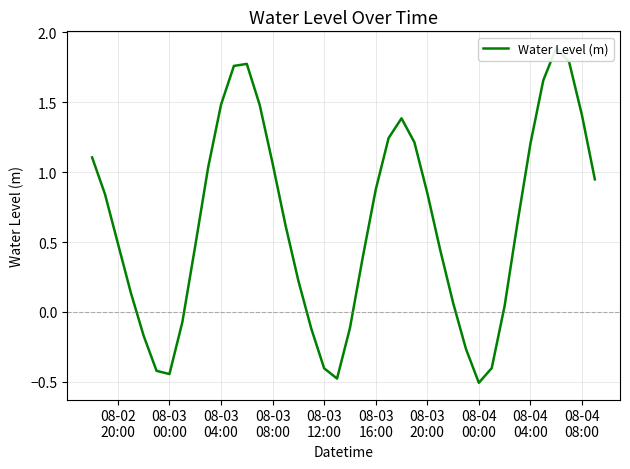

Is it true that the value at 08-04
04:00 is 0.7?

False